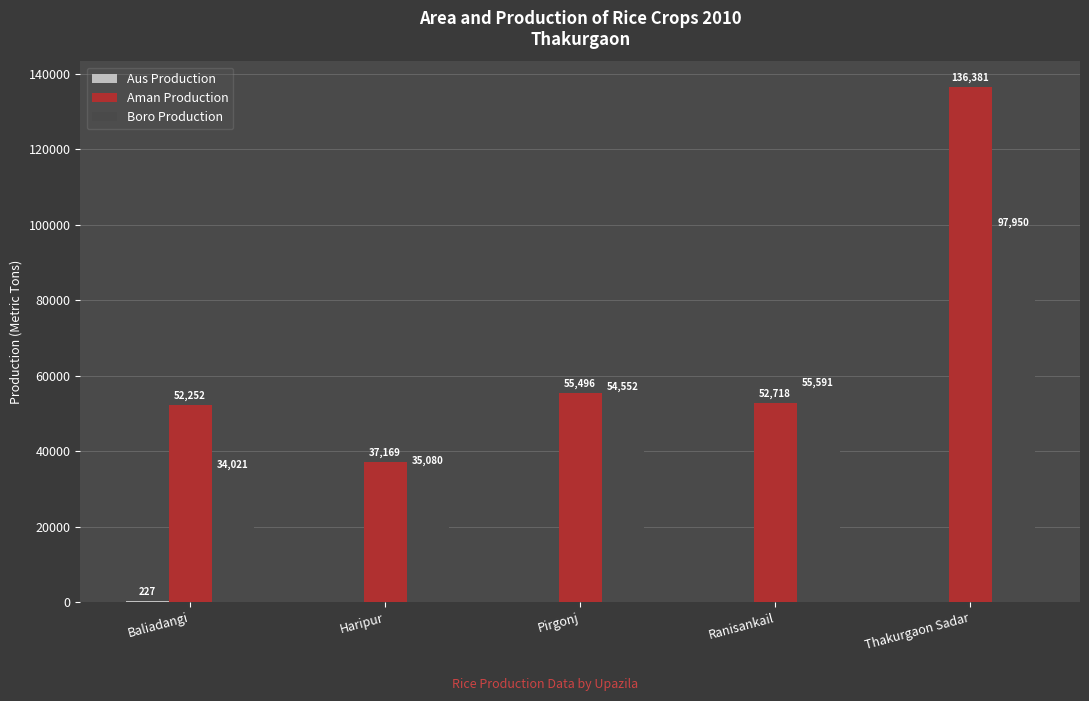

What is the sum of all Aman Production values?

334016